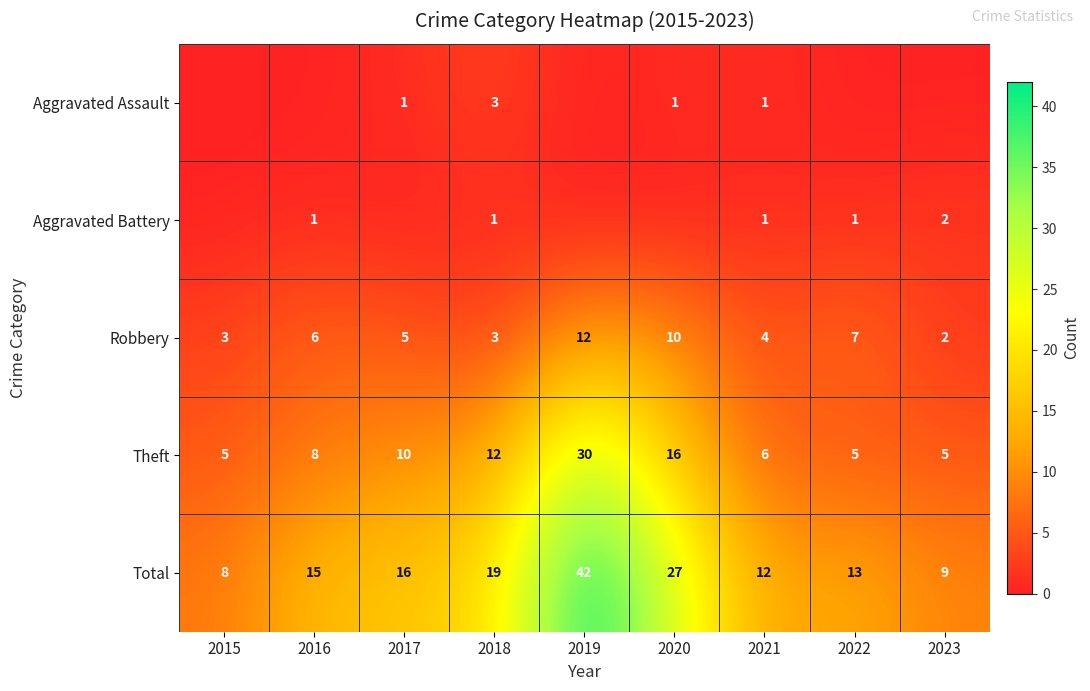

Is the value of Total at 2016 greater than the value of Robbery at 2017?

Yes